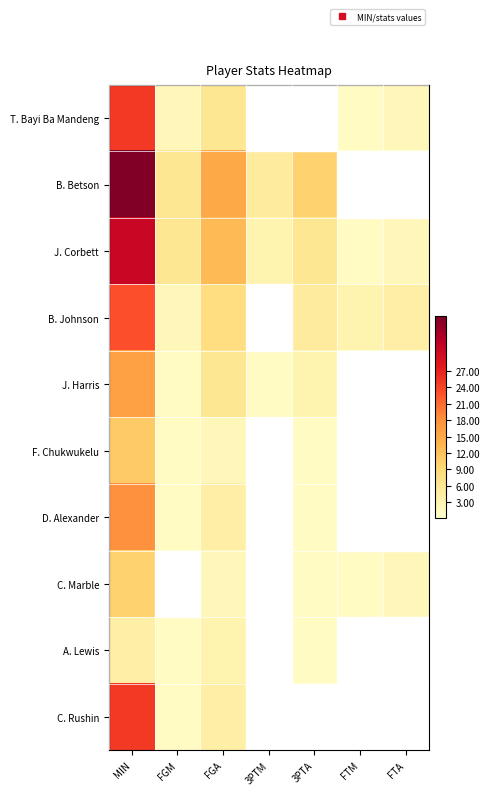

Reading right to left, transcribe all the data shown in this chart.

T. Bayi Ba Mandeng: FTA=2	FTM=1	3PTA=0	3PTM=0	FGA=6	FGM=2	MIN=25
B. Betson: FTA=0	FTM=0	3PTA=10	3PTM=5	FGA=15	FGM=6	MIN=37
J. Corbett: FTA=2	FTM=1	3PTA=6	3PTM=3	FGA=13	FGM=6	MIN=31
B. Johnson: FTA=4	FTM=3	3PTA=5	3PTM=0	FGA=8	FGM=2	MIN=23
J. Harris: FTA=0	FTM=0	3PTA=3	3PTM=1	FGA=6	FGM=1	MIN=16
F. Chukwukelu: FTA=0	FTM=0	3PTA=1	3PTM=0	FGA=2	FGM=1	MIN=11
D. Alexander: FTA=0	FTM=0	3PTA=1	3PTM=0	FGA=4	FGM=1	MIN=18
C. Marble: FTA=2	FTM=1	3PTA=1	3PTM=0	FGA=2	FGM=0	MIN=10
A. Lewis: FTA=0	FTM=0	3PTA=1	3PTM=0	FGA=3	FGM=1	MIN=4
C. Rushin: FTA=0	FTM=0	3PTA=0	3PTM=0	FGA=4	FGM=1	MIN=25